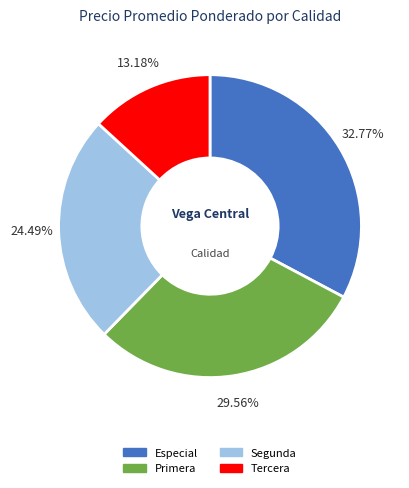

What is the ratio of the value at Primera to the value at Especial?

0.9